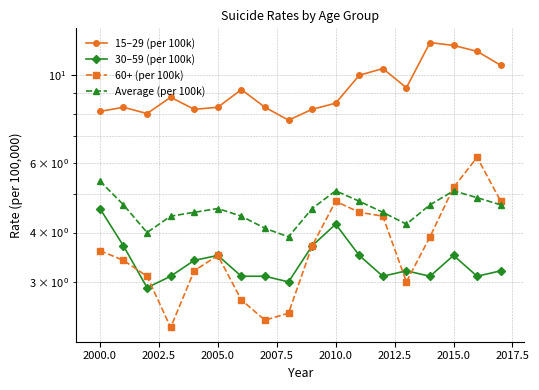

What is the lowest value of the Average (per 100k) series?

3.9